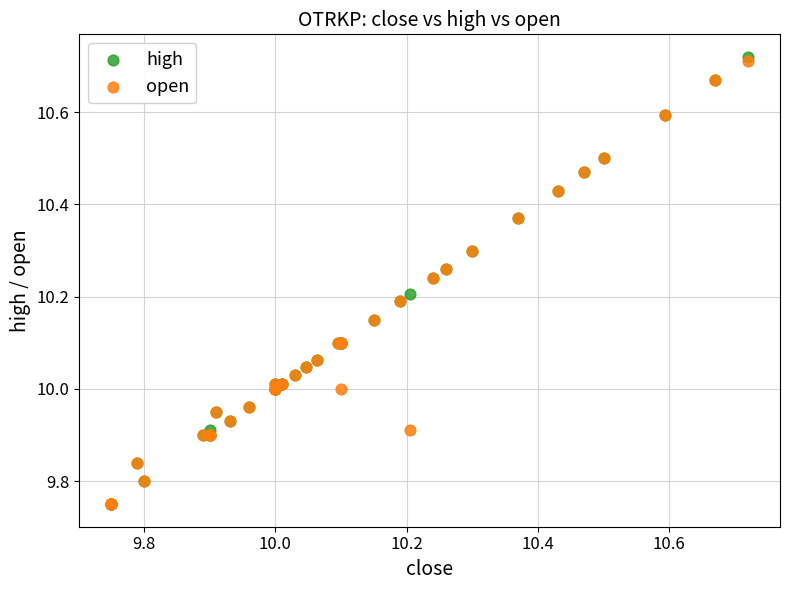

Which series has the largest Y range (max minus min)?

high